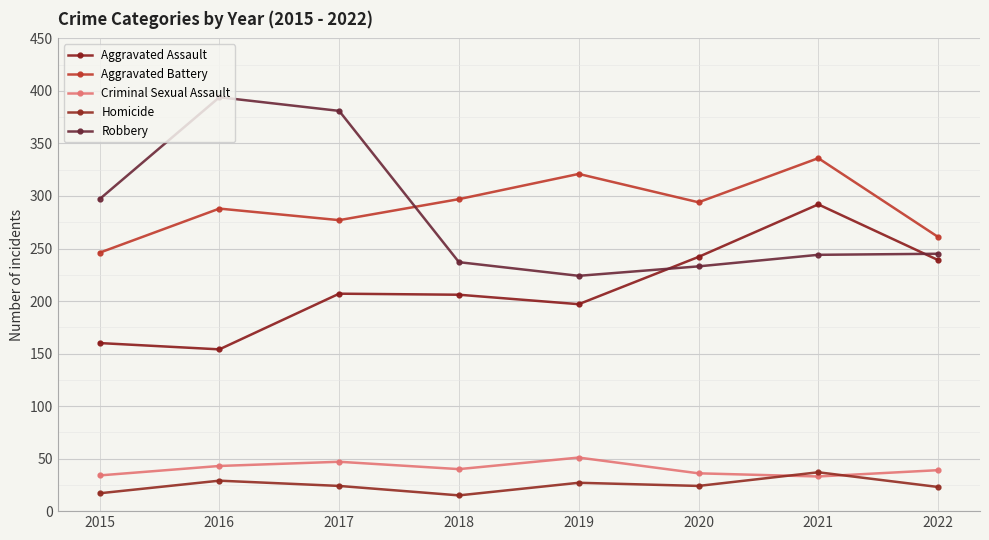

True or false: Criminal Sexual Assault and Aggravated Assault intersect in this chart.

False